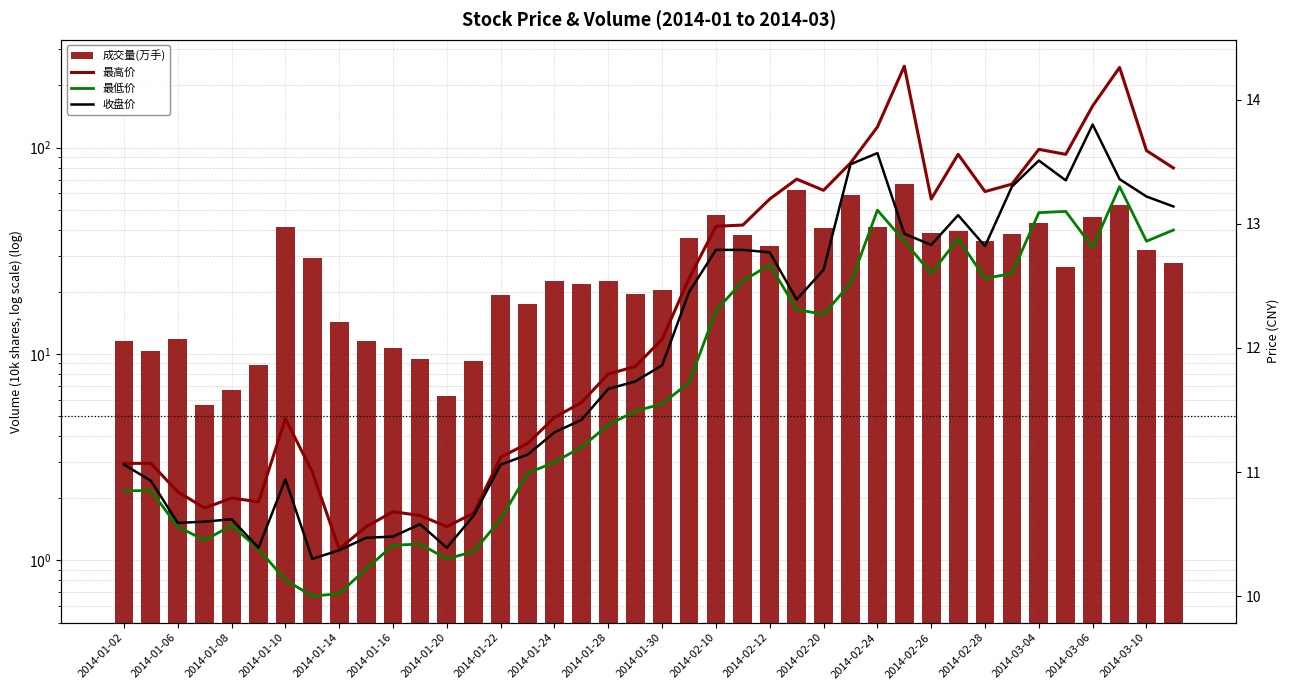

What is the value of the 成交量(万手) bar at the 8th from the left?

29.1